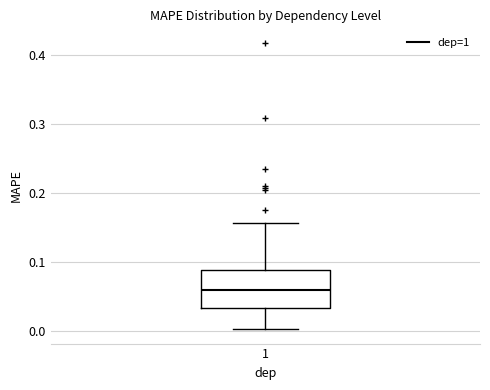

Read this box plot against the y-axis: the position of the median line, the range covered by the box, and the ends of both whiskers. The values are not printed on the chart, so give them approximately, as read against the axis.

median 0.06, box 0.03 to 0.09, whiskers 0.00 to 0.16